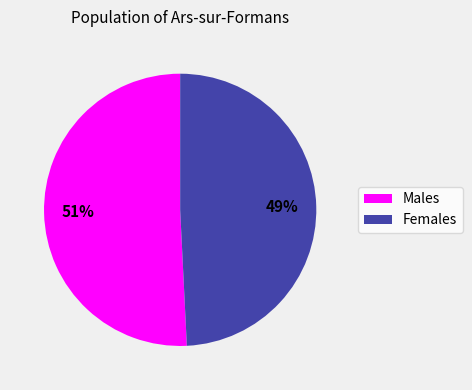

To the nearest percent, what is the average slice percentage?

50%